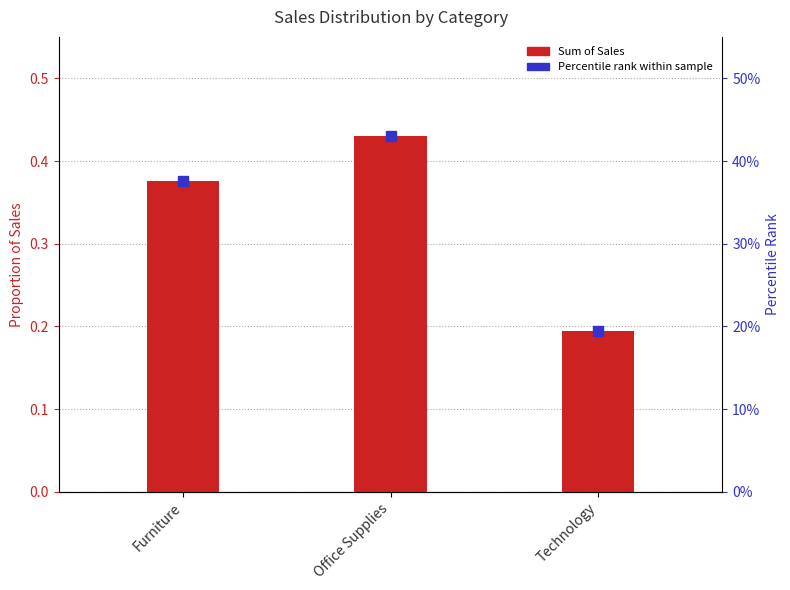

Which has a higher value, Office Supplies or Technology?

Office Supplies